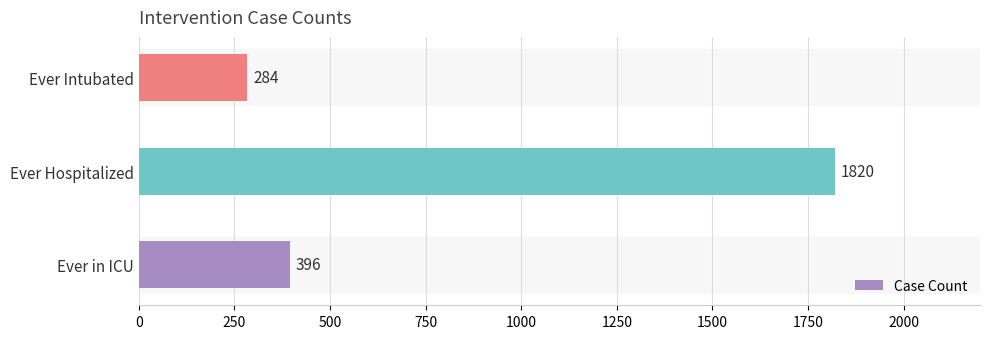

What is the change in value from Ever in ICU to Ever Intubated?

-112